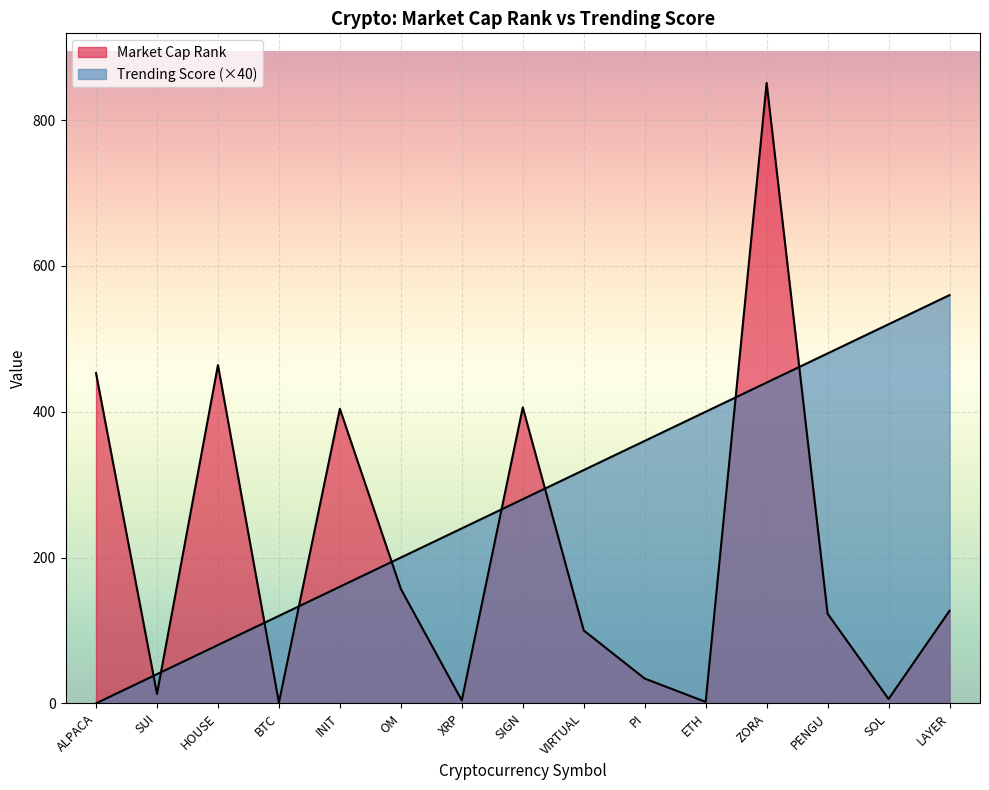

True or false: Market Cap Rank has a value of 6 at SOL.

True